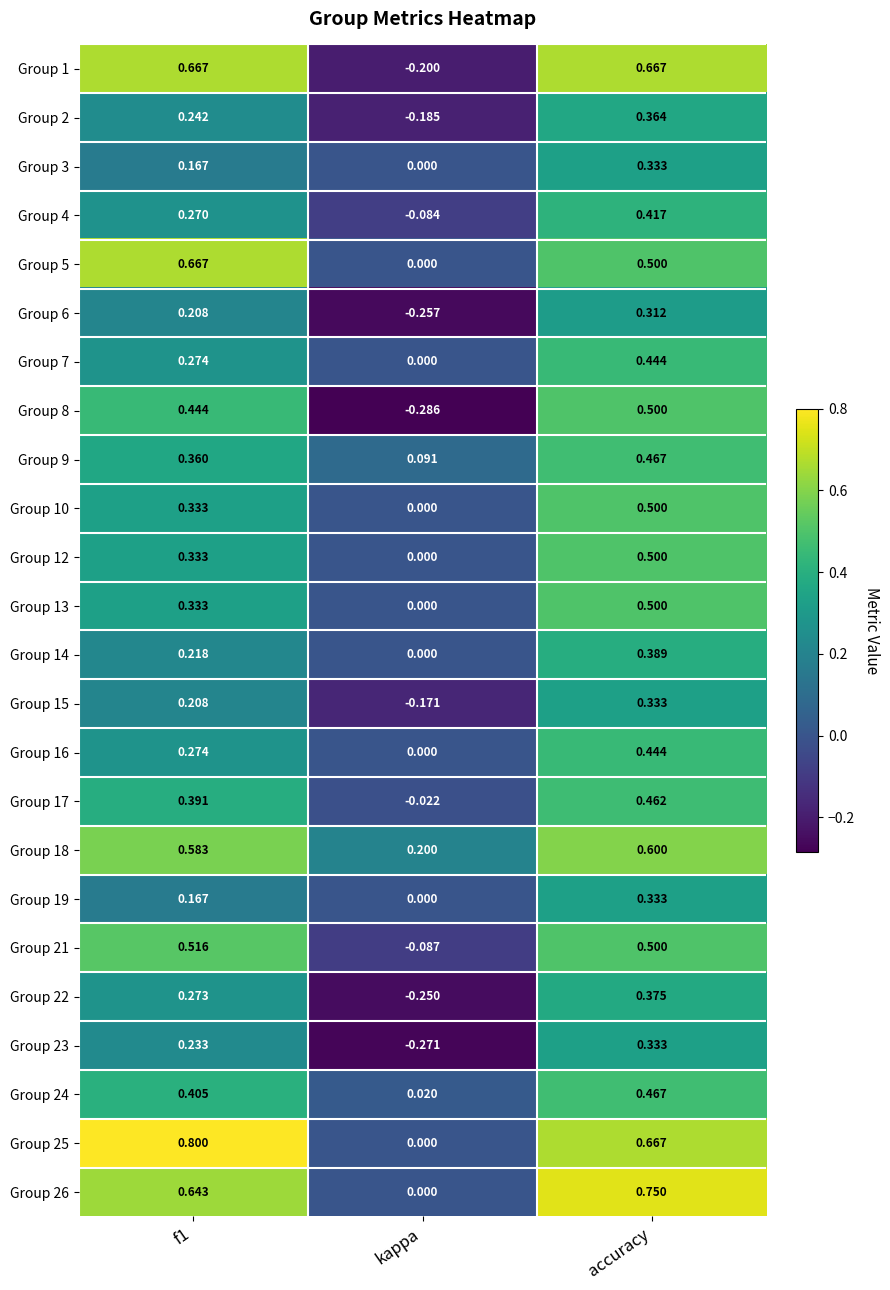

At which label does Group 13 reach its minimum?

kappa